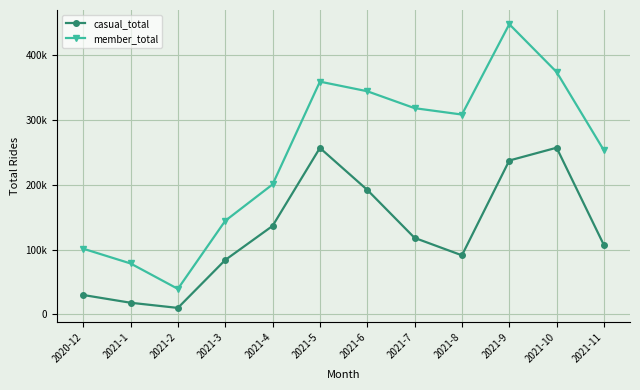

Is it true that casual_total equals 256916 at 2021-5?

True